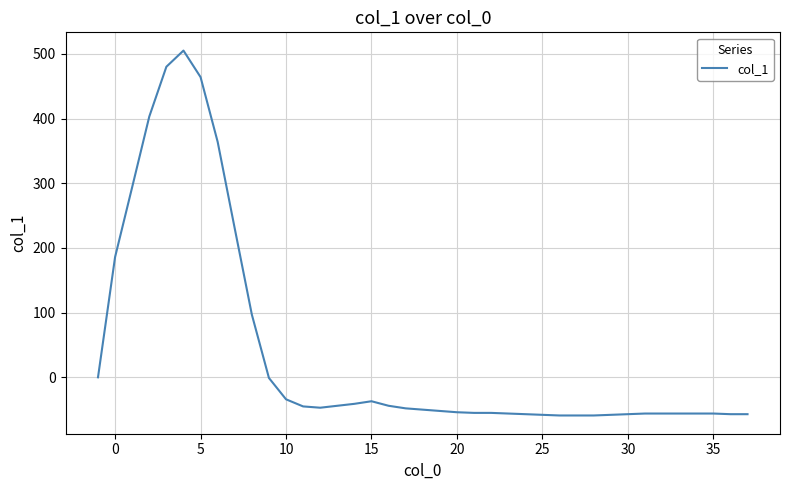

What is the smallest value displayed?

-59